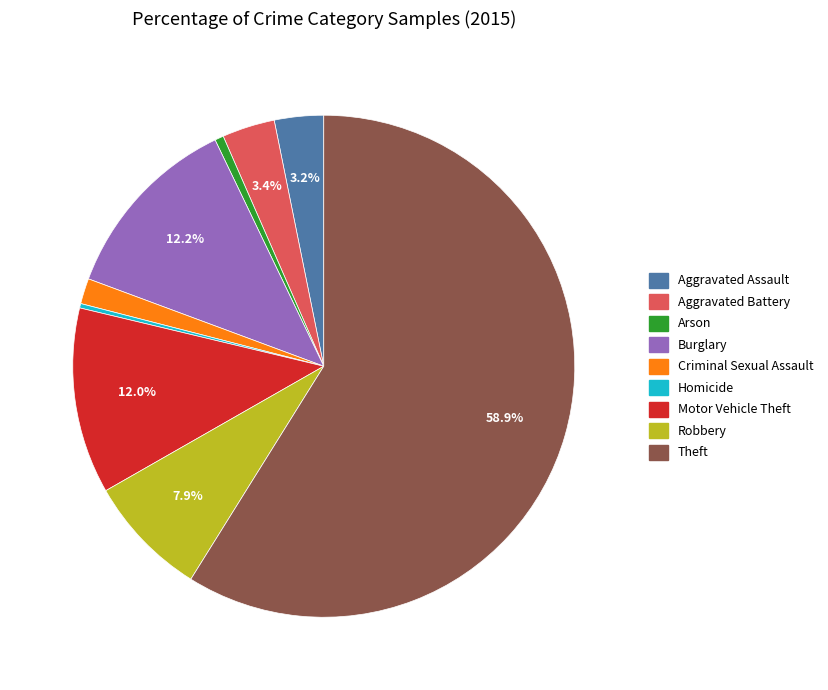

What is the ratio of the value at Robbery to the value at Aggravated Assault?

2.5